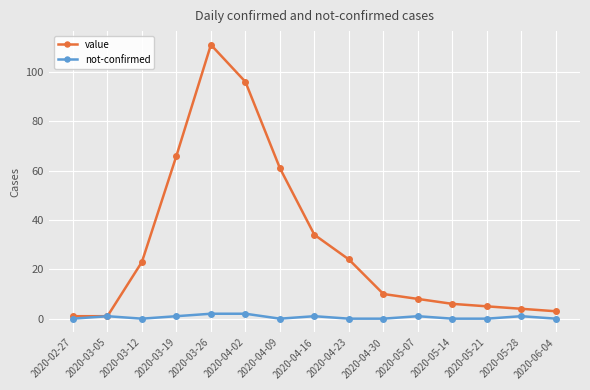

What is the label of the 7th point from the right?

2020-04-23